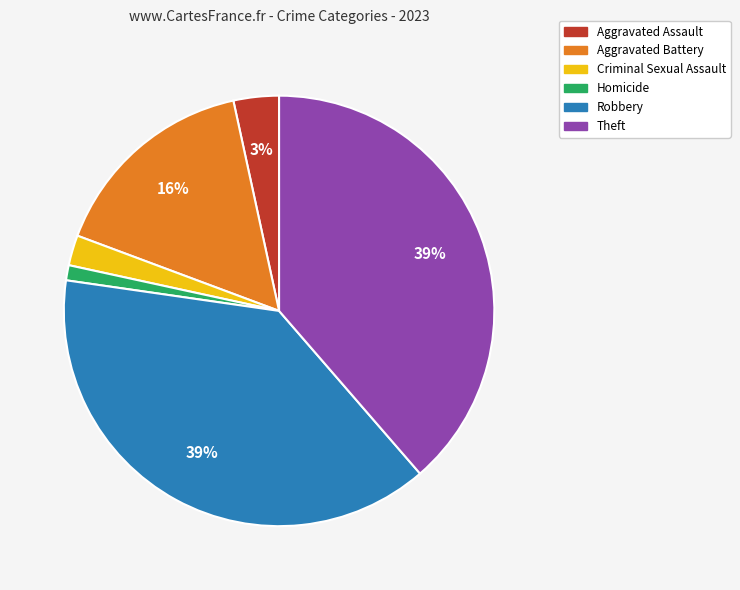

Is Homicide the majority of the pie?

No